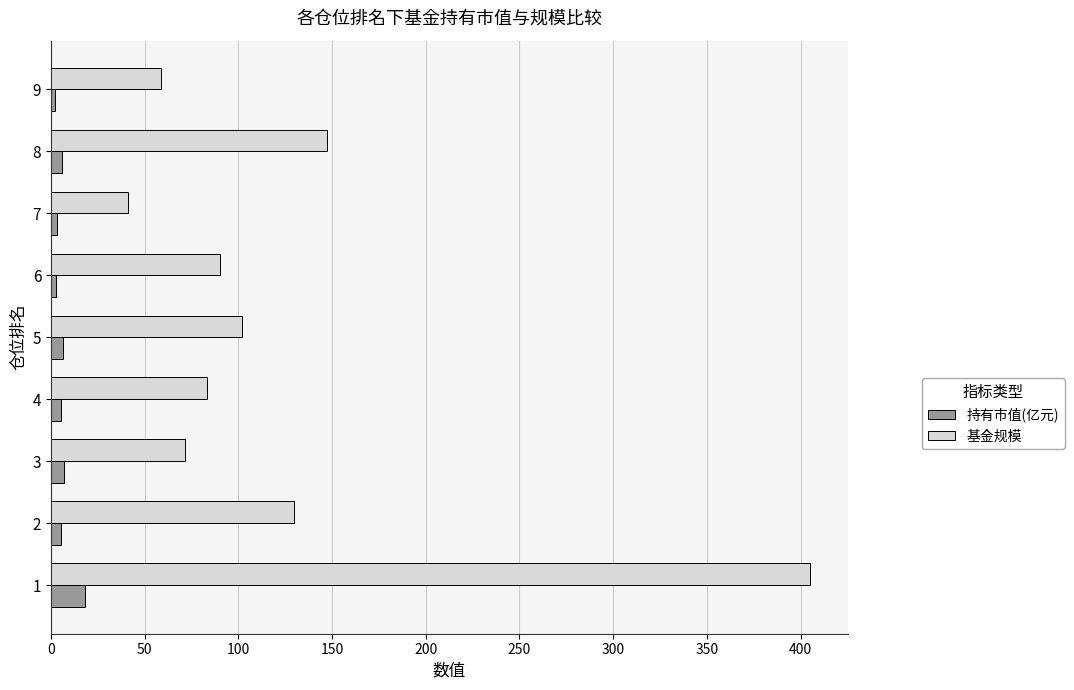

Rank the series by their average value, from lowest to highest.

持有市值(亿元), 基金规模